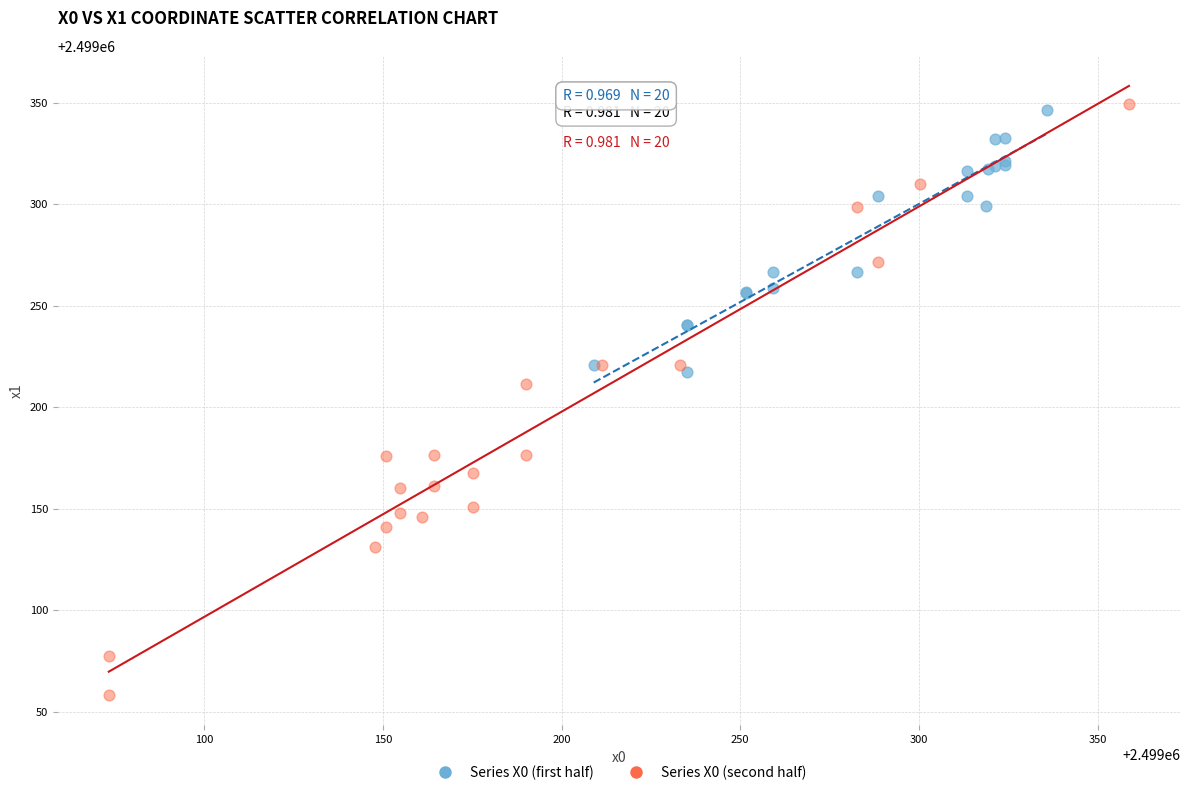

Which series has the largest Y range (max minus min)?

Series X0 (second half)